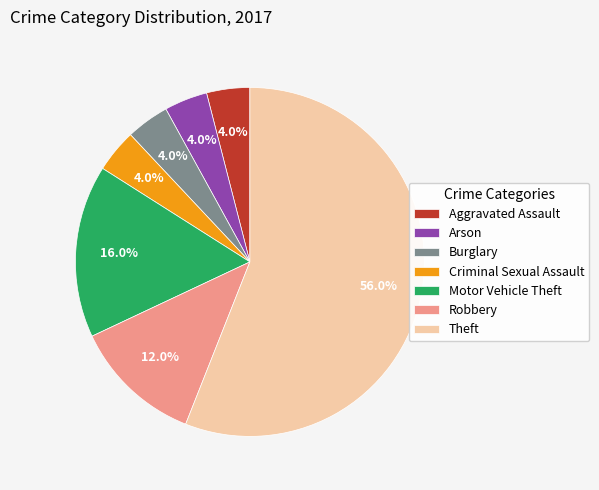

Which has a higher value, Motor Vehicle Theft or Arson?

Motor Vehicle Theft